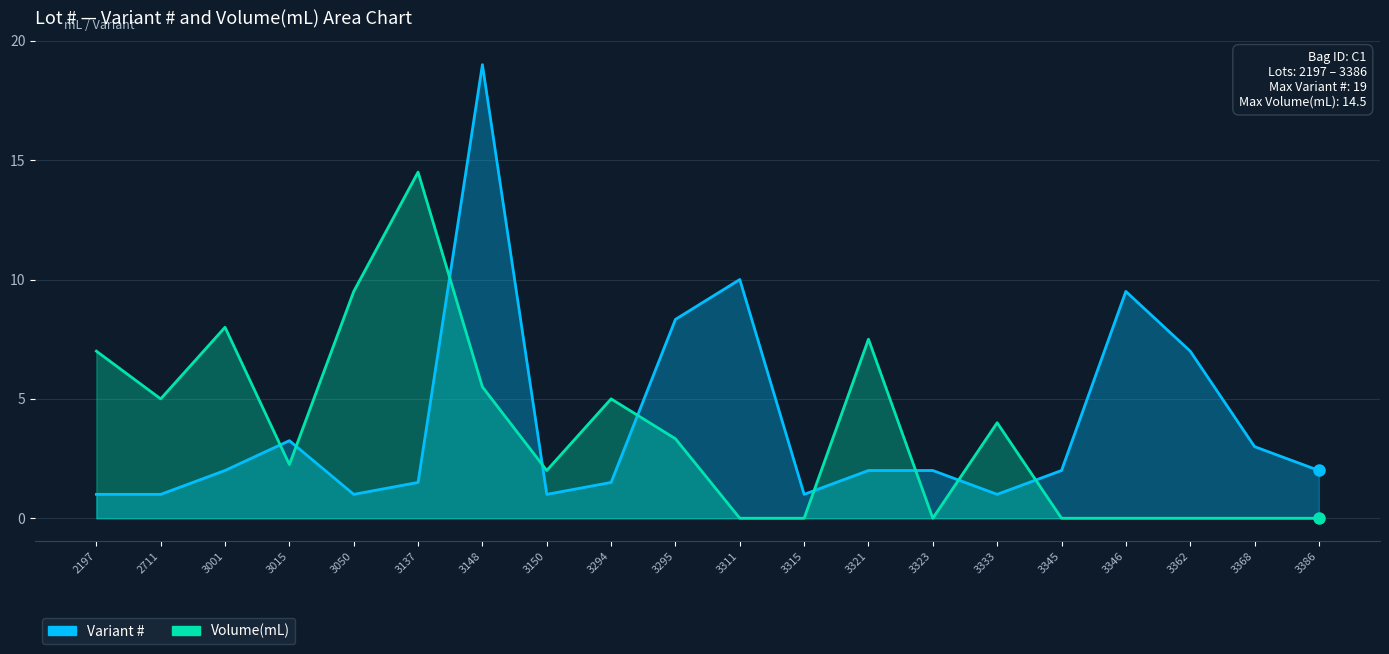

List the series in order of their peak value, lowest first.

Volume(mL), Variant #